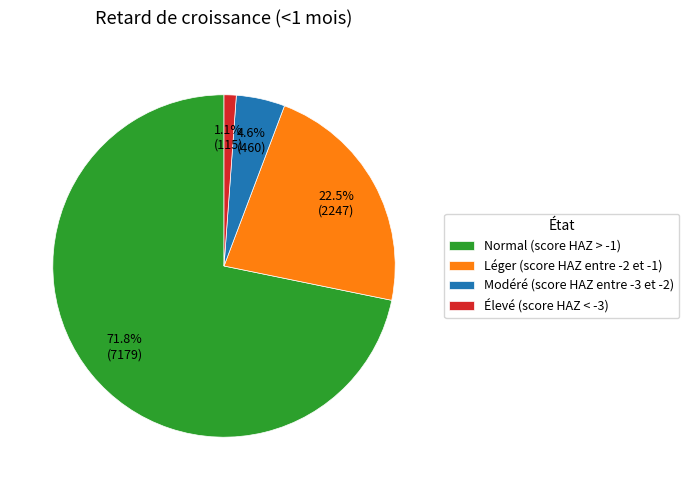

Rank the categories by value from highest to lowest.

Normal (score HAZ > -1), Léger (score HAZ entre -2 et -1), Modéré (score HAZ entre -3 et -2), Élevé (score HAZ < -3)